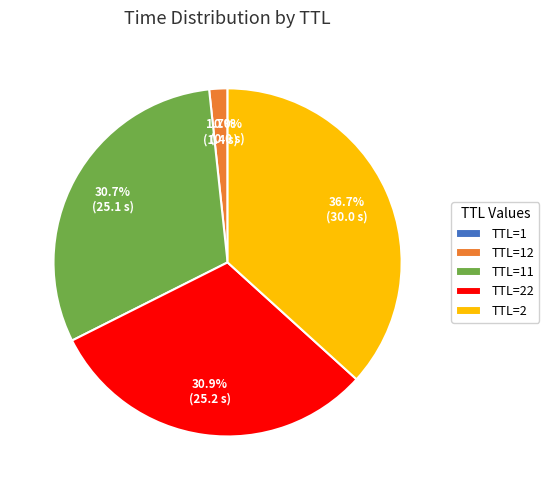

Which category has the biggest portion of the pie?

TTL=2